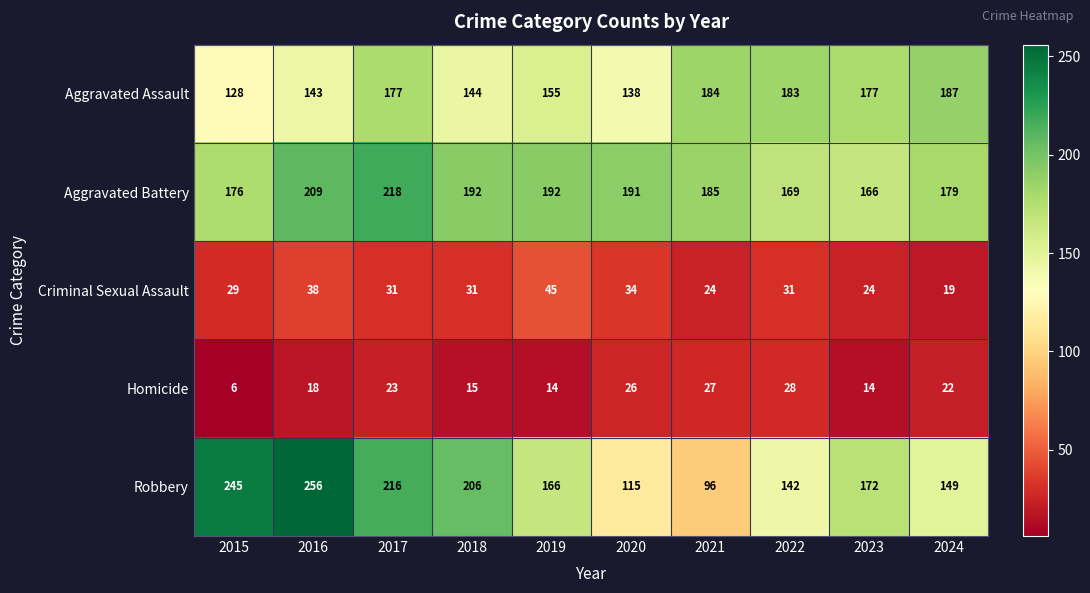

Count the number of categories in the chart.

10